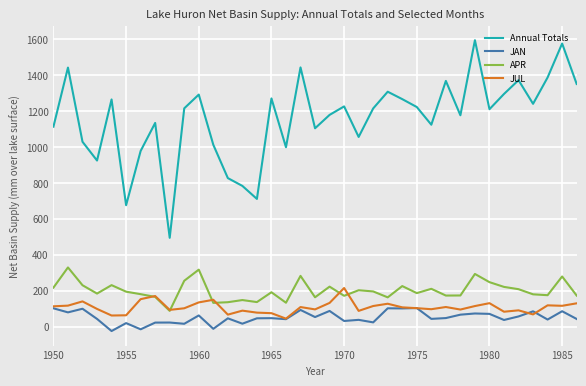

Which series has the largest total across all categories?

Annual Totals